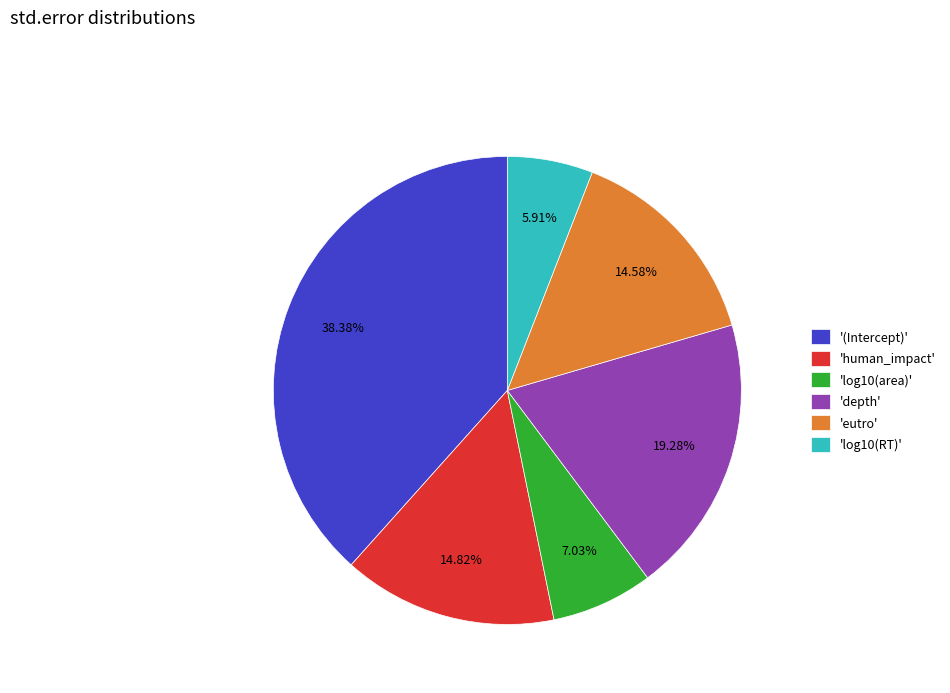

Is there any slice that represents more than half of the pie?

No